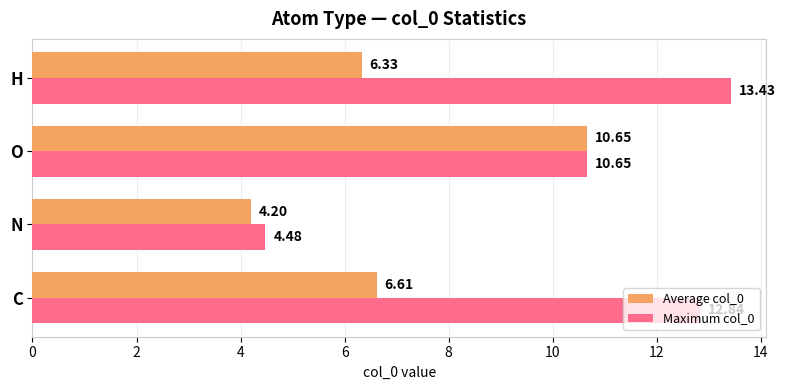

At which label is Average col_0 closest to 7?

C